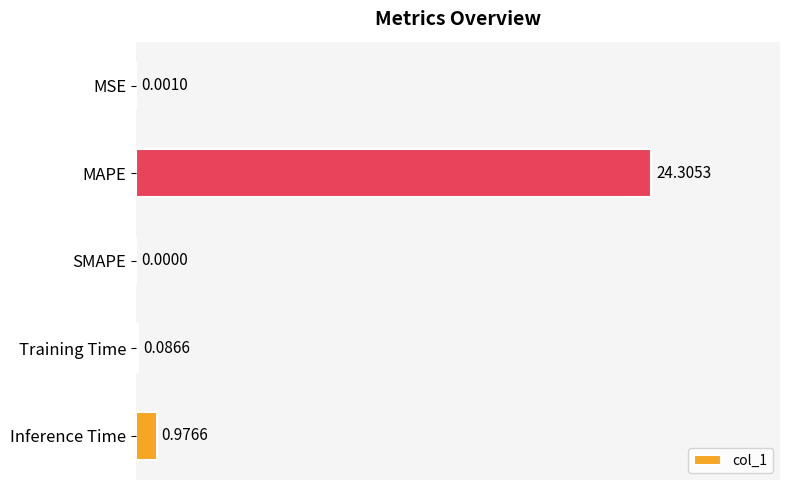

Which category has the highest value across all series?

MAPE